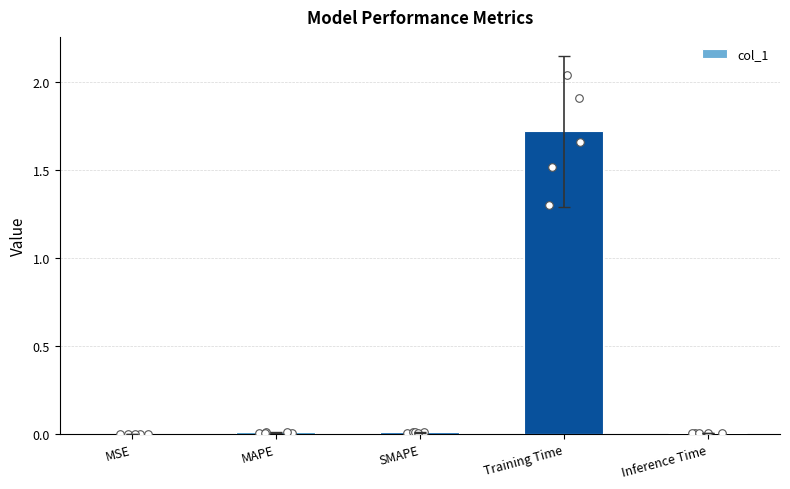

Which has a higher value, MSE or SMAPE?

SMAPE